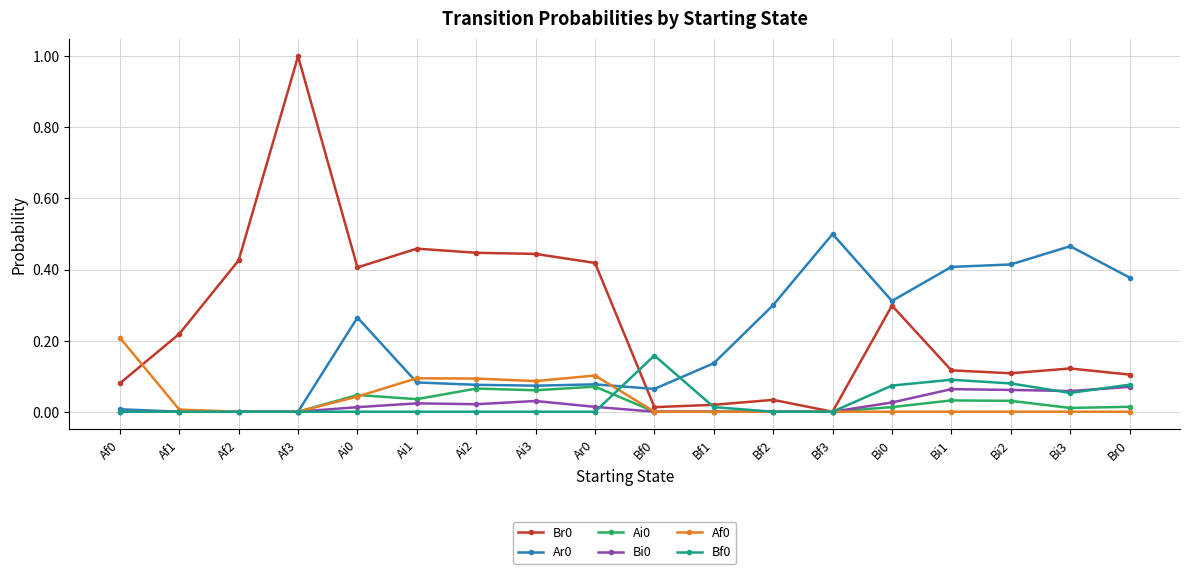

True or false: Ar0 has more than 2 interior local peaks.

True